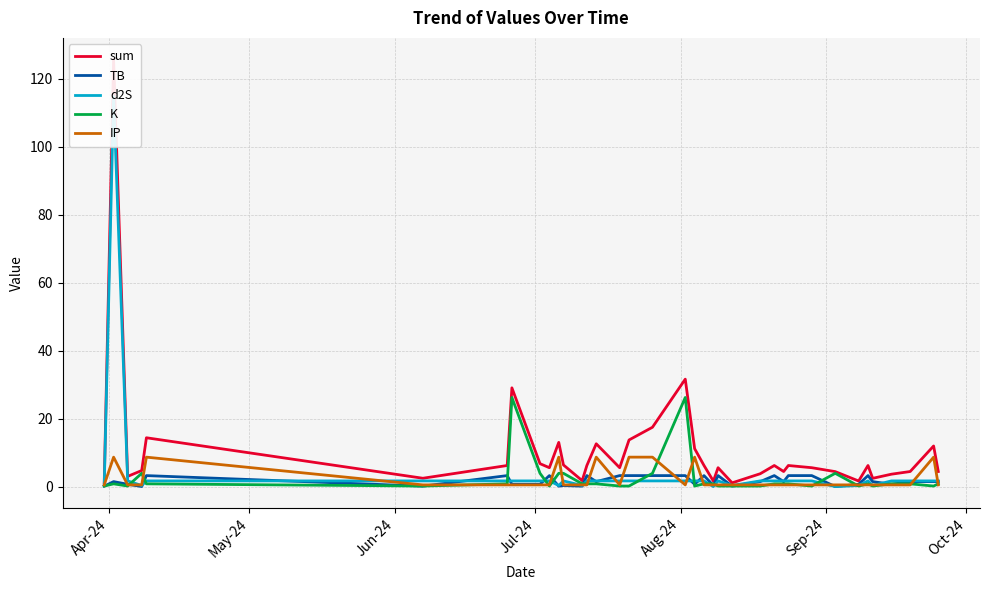

In sum, how many points are higher than both neighbors (excluding endpoints)?

11